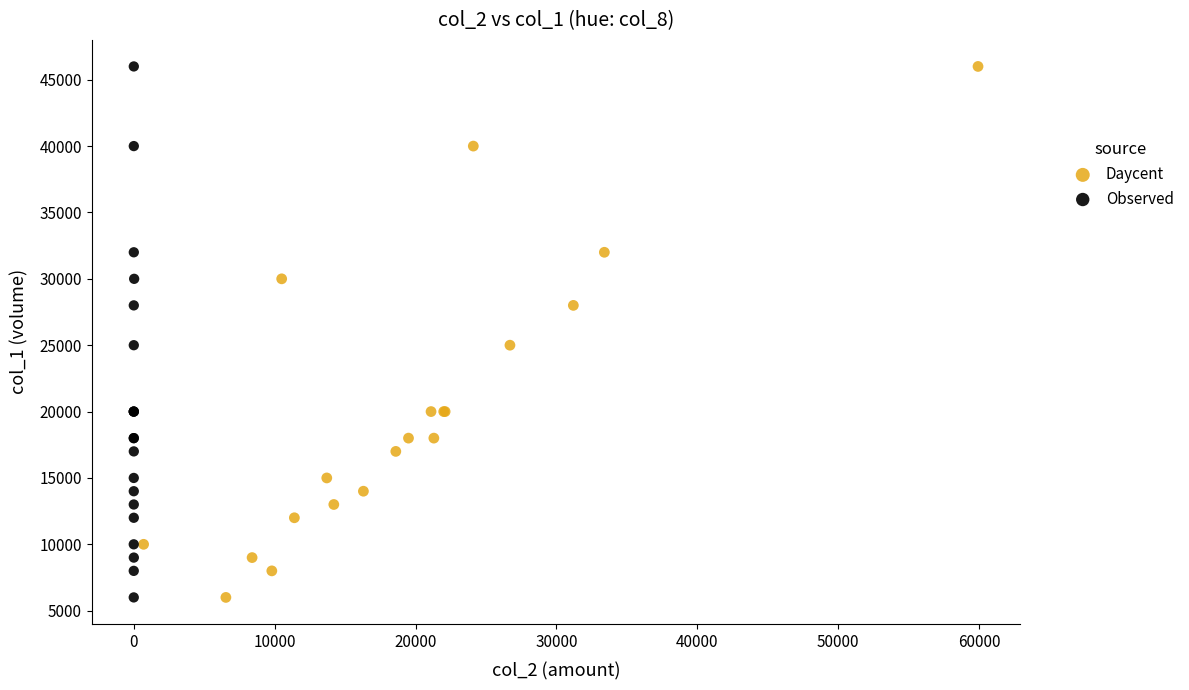

What are all the series names shown in the legend?

Daycent, Observed